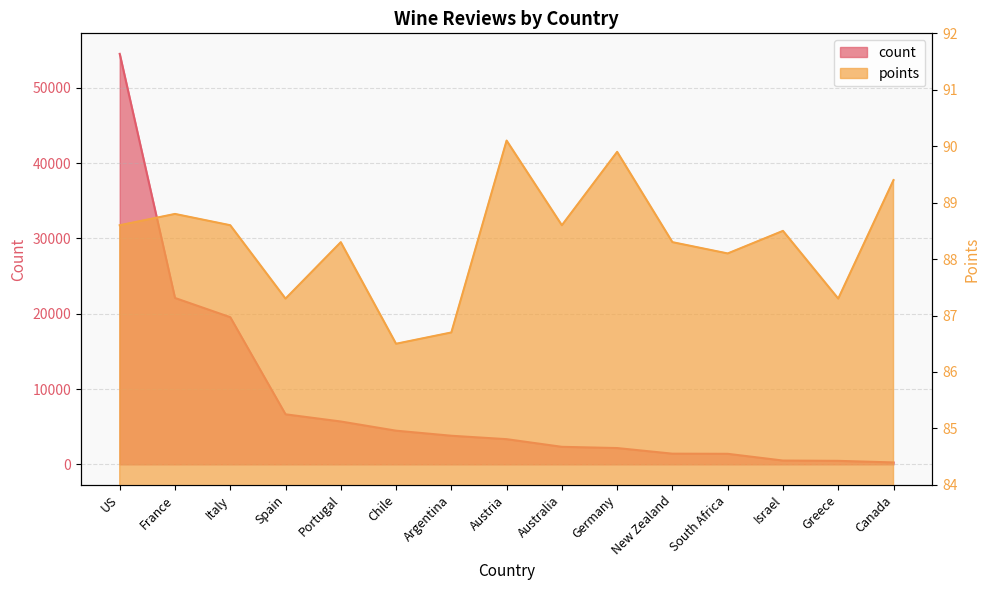

What is the label of the 8th point from the right?

Austria